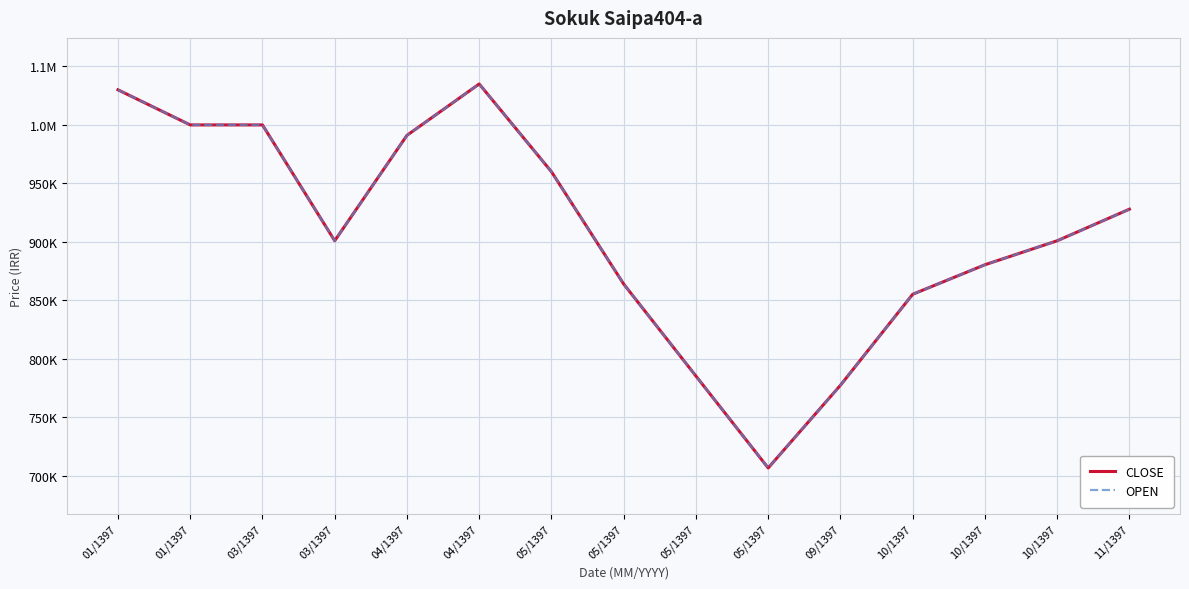

What is the sum of all CLOSE values?

13615611